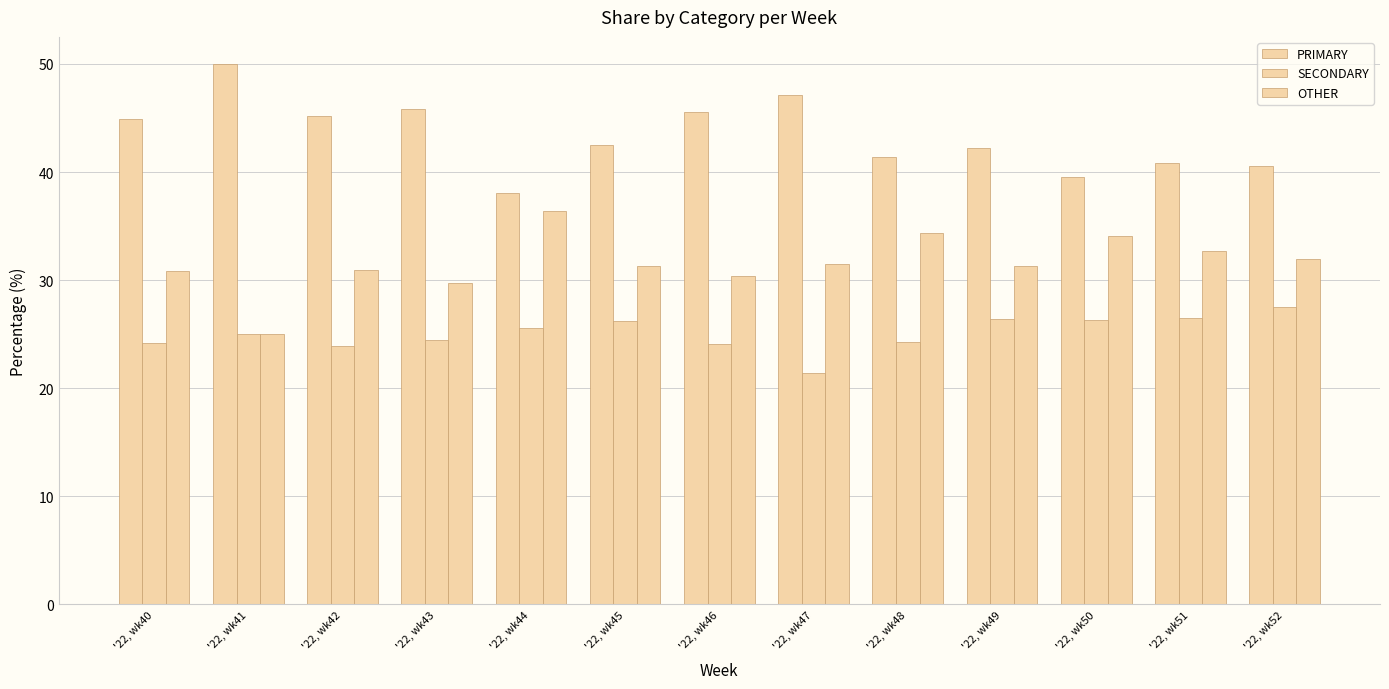

How many values in the SECONDARY series are below 25?

6